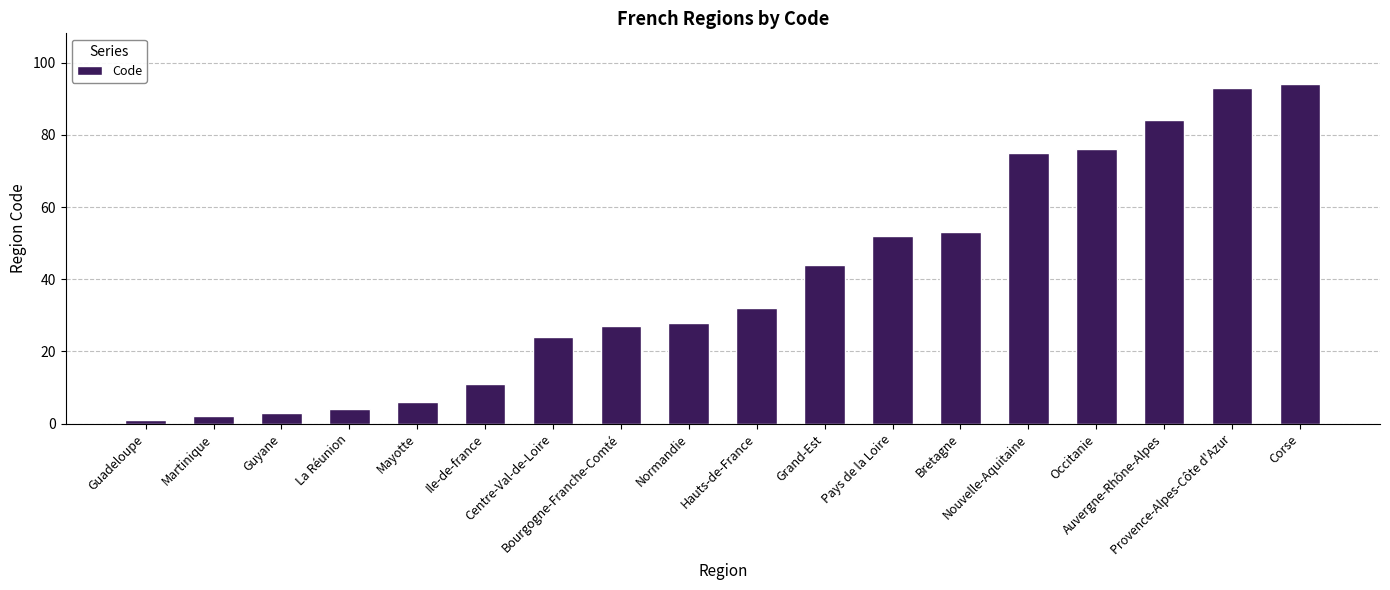

What is the change in value from La Réunion to Grand-Est?

+40